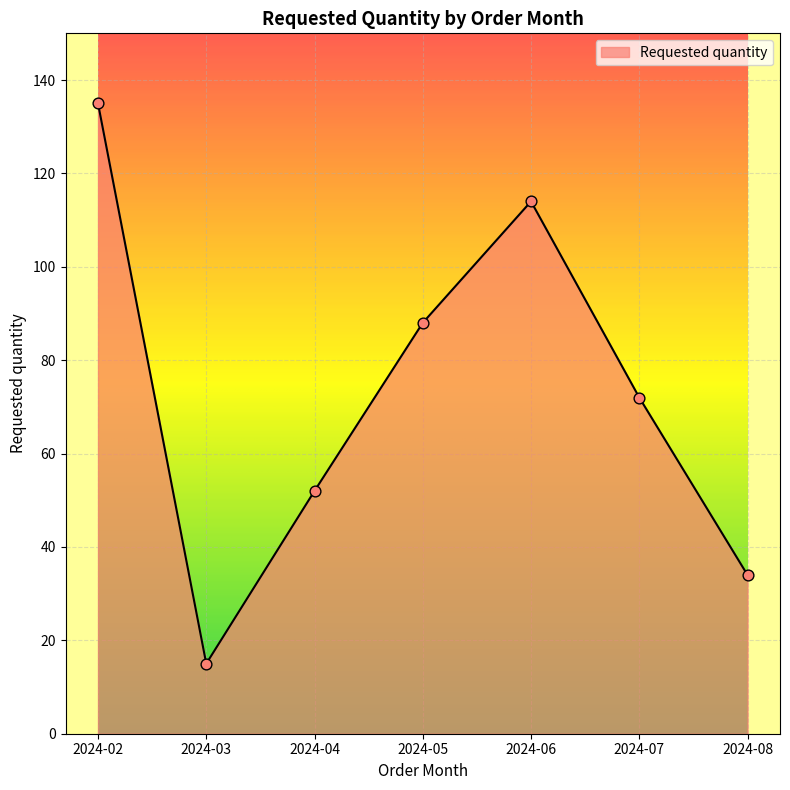

Between 2024-08 and 2024-02, which is larger?

2024-02